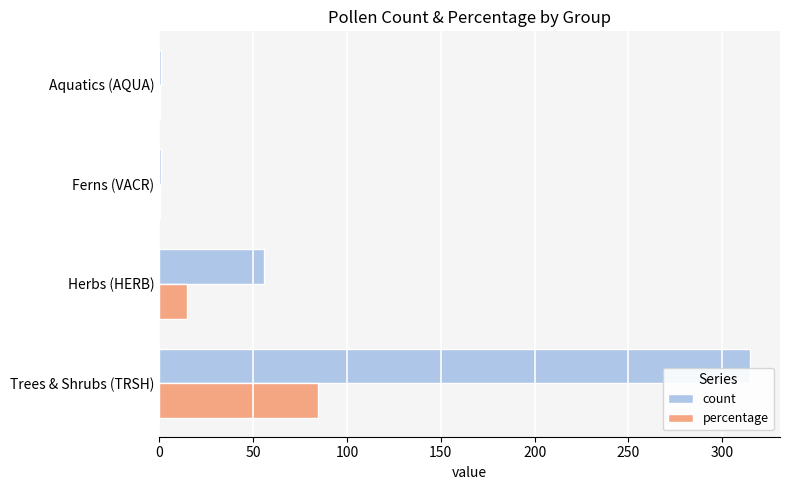

What is the sum of all percentage values?

100.3